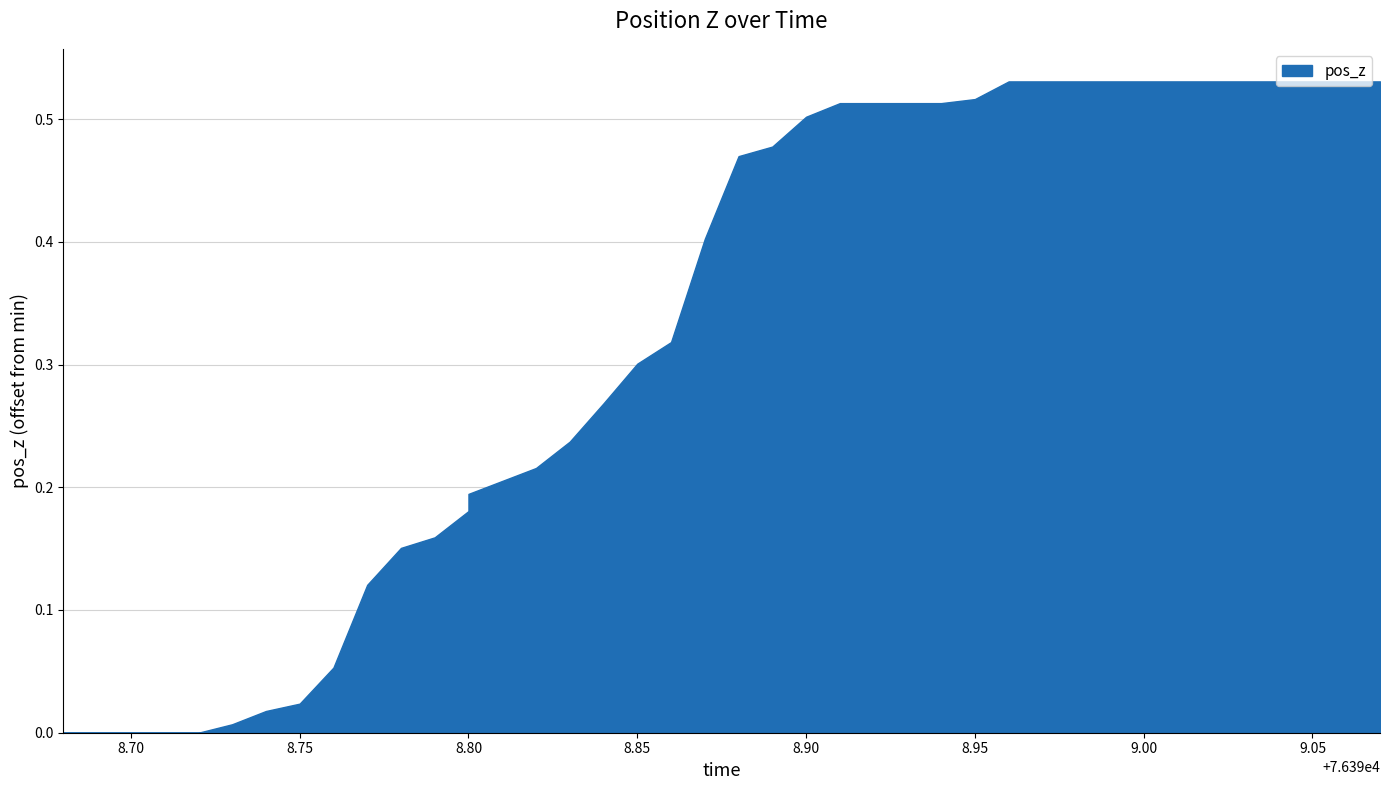

The value at 76398.98 is 0.1. True or false?

False